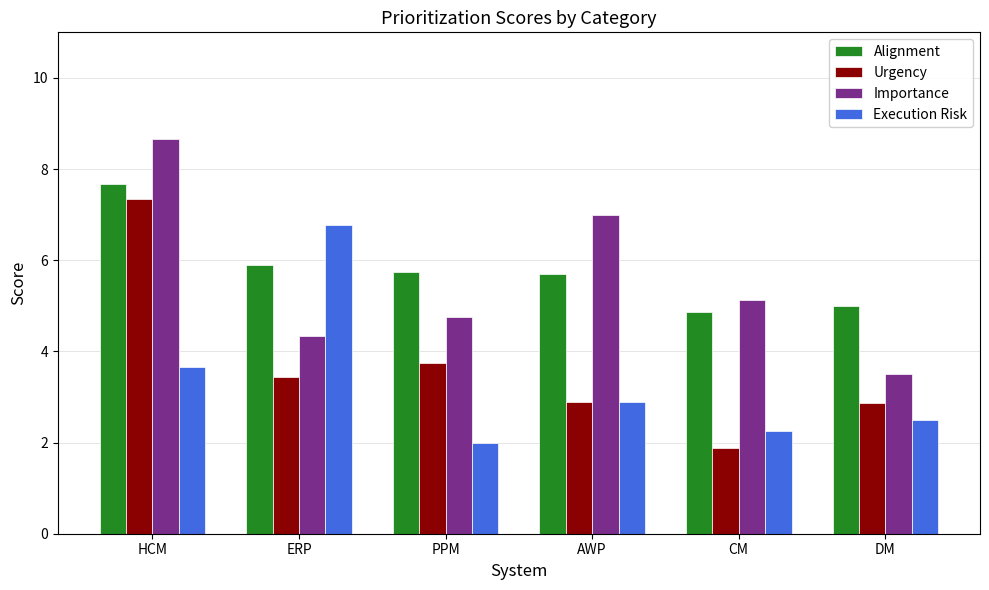

What is the difference between the maximum and minimum values in the Alignment series?

2.8